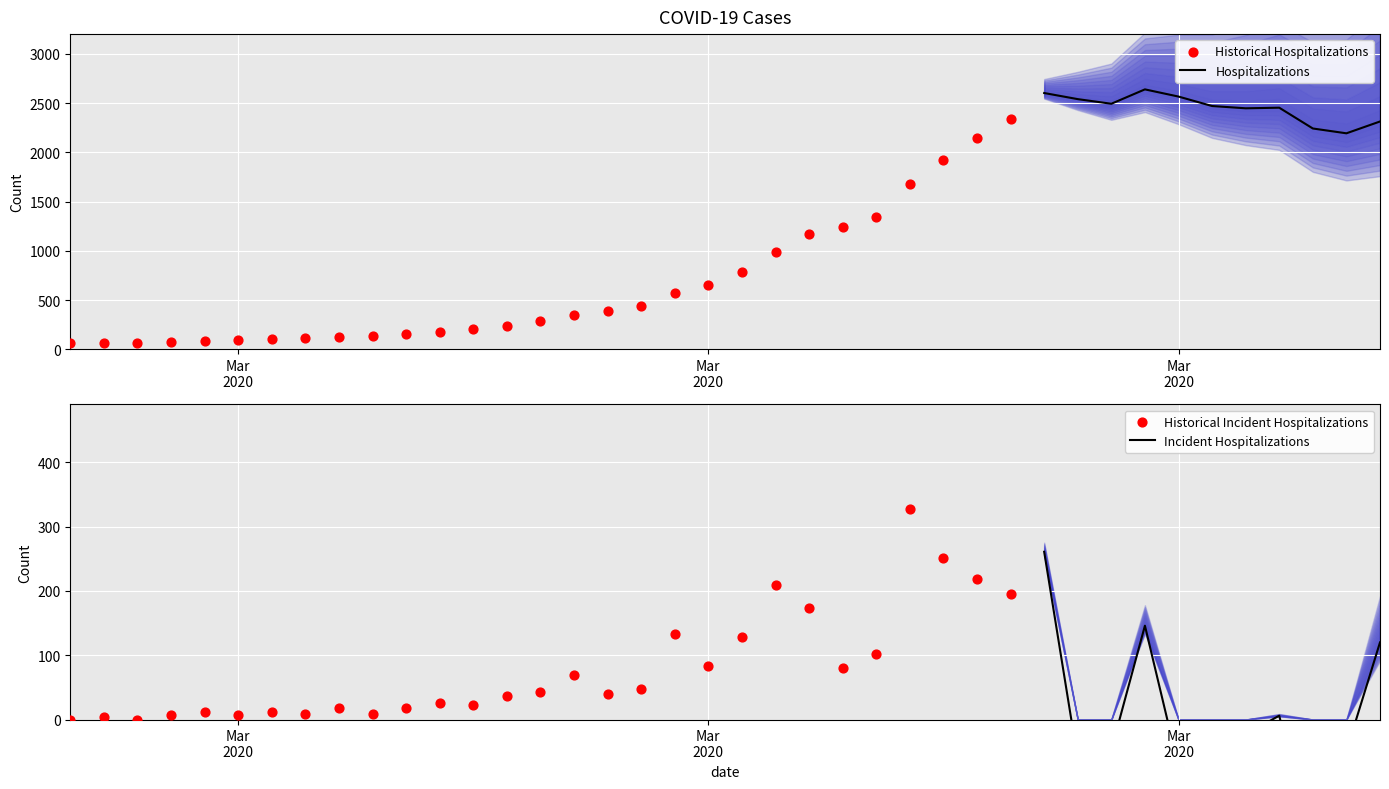

Between 2020-03-18 and 2020-03-29, which is larger?

2020-03-29